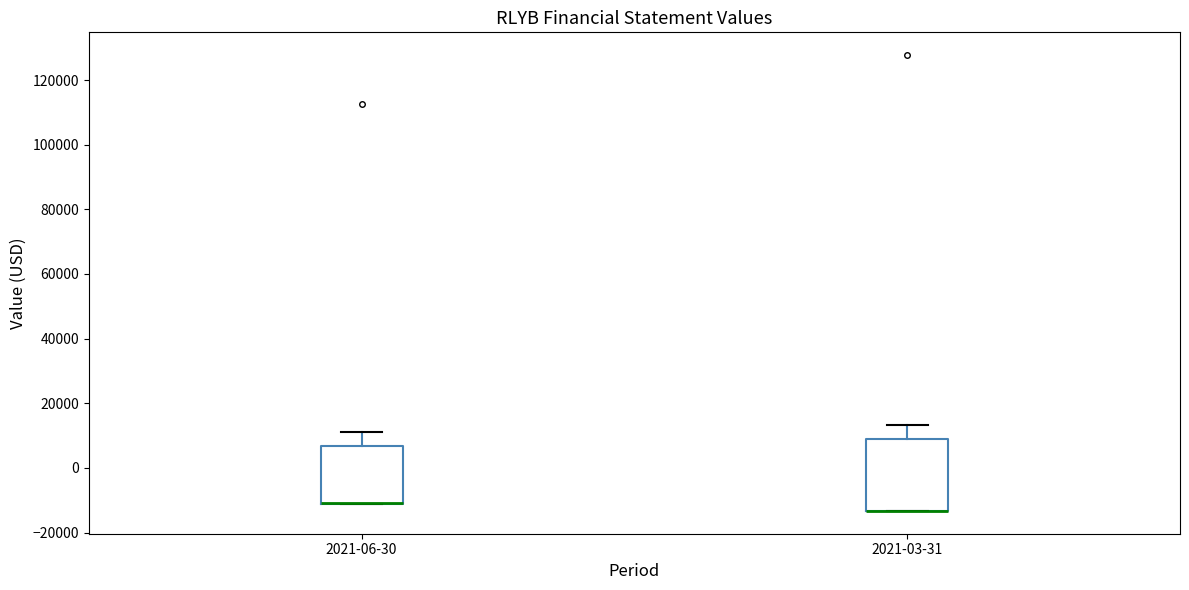

Reading left to right, transcribe this box plot: for each box, give where its median line is, the range the box spans, and where its two whiskers end, as read against the y-axis. The values are not printed on the chart, so give them approximately, as read against the axis.

2021-06-30: median -10000 (drawn on the box's lower edge), box -12000 to 6000, whiskers -12000 to 12000
2021-03-31: median -14000 (drawn on the box's lower edge), box -14000 to 10000, whiskers -14000 to 14000